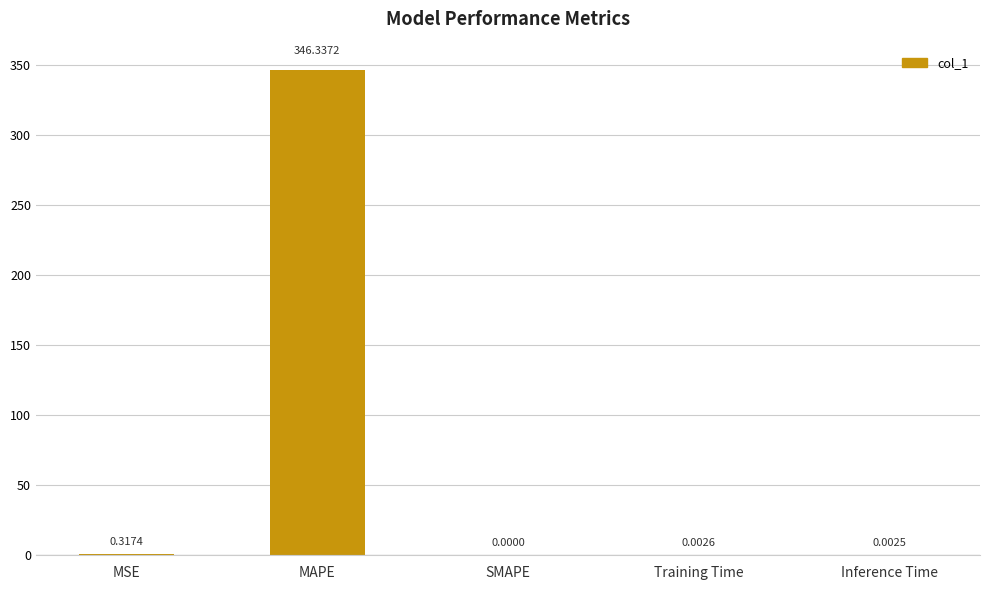

What is the sum of all values?

346.7